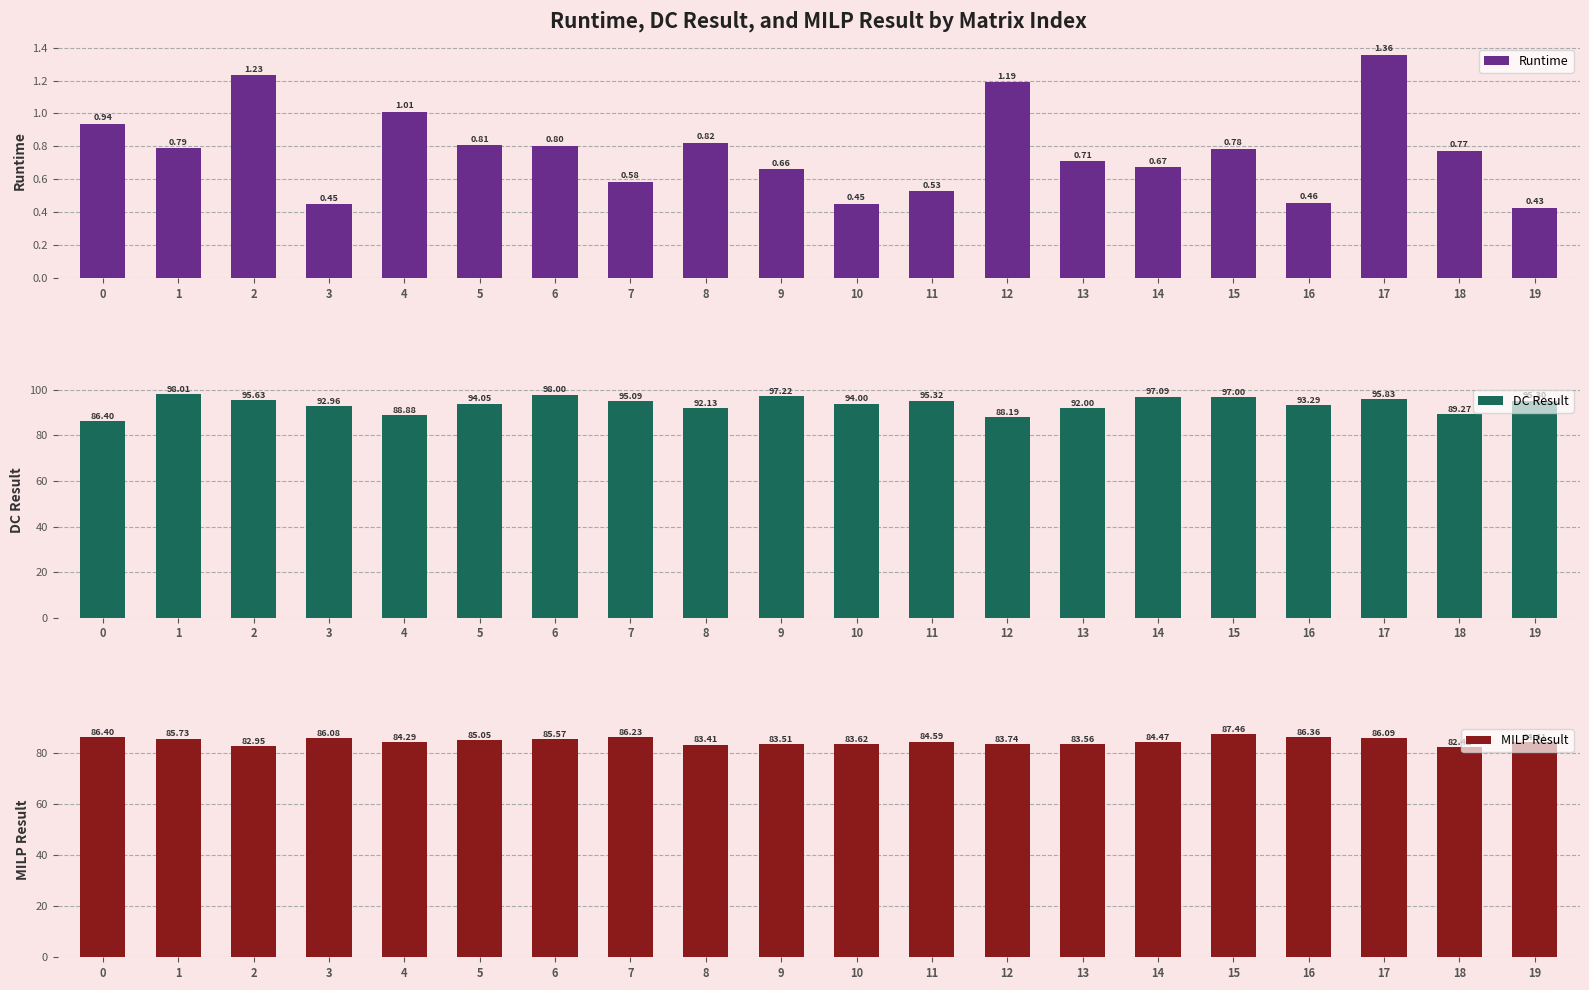

What is the difference between the maximum and minimum values in the DC Result series?

11.6